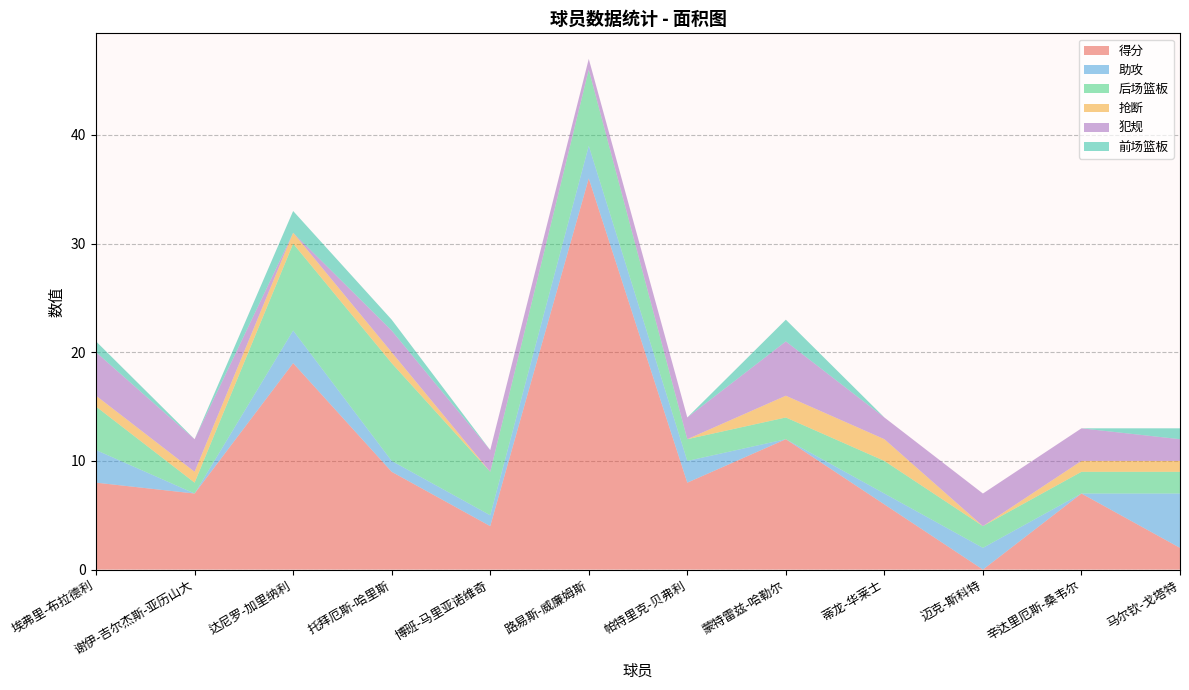

Reading right to left, extract all data points from this chart.

得分: 马尔钦-戈塔特=2	辛达里厄斯-桑韦尔=7	迈克-斯科特=0	蒂龙-华莱士=6	蒙特雷兹-哈勒尔=12	帕特里克-贝弗利=8	路易斯-威廉姆斯=36	博班-马里亚诺维奇=4	托拜厄斯-哈里斯=9	达尼罗-加里纳利=19	谢伊-吉尔杰斯-亚历山大=7	埃弗里-布拉德利=8
助攻: 马尔钦-戈塔特=5	辛达里厄斯-桑韦尔=0	迈克-斯科特=2	蒂龙-华莱士=1	蒙特雷兹-哈勒尔=0	帕特里克-贝弗利=2	路易斯-威廉姆斯=3	博班-马里亚诺维奇=1	托拜厄斯-哈里斯=1	达尼罗-加里纳利=3	谢伊-吉尔杰斯-亚历山大=0	埃弗里-布拉德利=3
后场篮板: 马尔钦-戈塔特=2	辛达里厄斯-桑韦尔=2	迈克-斯科特=2	蒂龙-华莱士=3	蒙特雷兹-哈勒尔=2	帕特里克-贝弗利=2	路易斯-威廉姆斯=7	博班-马里亚诺维奇=4	托拜厄斯-哈里斯=9	达尼罗-加里纳利=8	谢伊-吉尔杰斯-亚历山大=1	埃弗里-布拉德利=4
抢断: 马尔钦-戈塔特=1	辛达里厄斯-桑韦尔=1	迈克-斯科特=0	蒂龙-华莱士=2	蒙特雷兹-哈勒尔=2	帕特里克-贝弗利=0	路易斯-威廉姆斯=0	博班-马里亚诺维奇=0	托拜厄斯-哈里斯=1	达尼罗-加里纳利=1	谢伊-吉尔杰斯-亚历山大=1	埃弗里-布拉德利=1
犯规: 马尔钦-戈塔特=2	辛达里厄斯-桑韦尔=3	迈克-斯科特=3	蒂龙-华莱士=2	蒙特雷兹-哈勒尔=5	帕特里克-贝弗利=2	路易斯-威廉姆斯=1	博班-马里亚诺维奇=2	托拜厄斯-哈里斯=2	达尼罗-加里纳利=0	谢伊-吉尔杰斯-亚历山大=3	埃弗里-布拉德利=4
前场篮板: 马尔钦-戈塔特=1	辛达里厄斯-桑韦尔=0	迈克-斯科特=0	蒂龙-华莱士=0	蒙特雷兹-哈勒尔=2	帕特里克-贝弗利=0	路易斯-威廉姆斯=0	博班-马里亚诺维奇=0	托拜厄斯-哈里斯=1	达尼罗-加里纳利=2	谢伊-吉尔杰斯-亚历山大=0	埃弗里-布拉德利=1